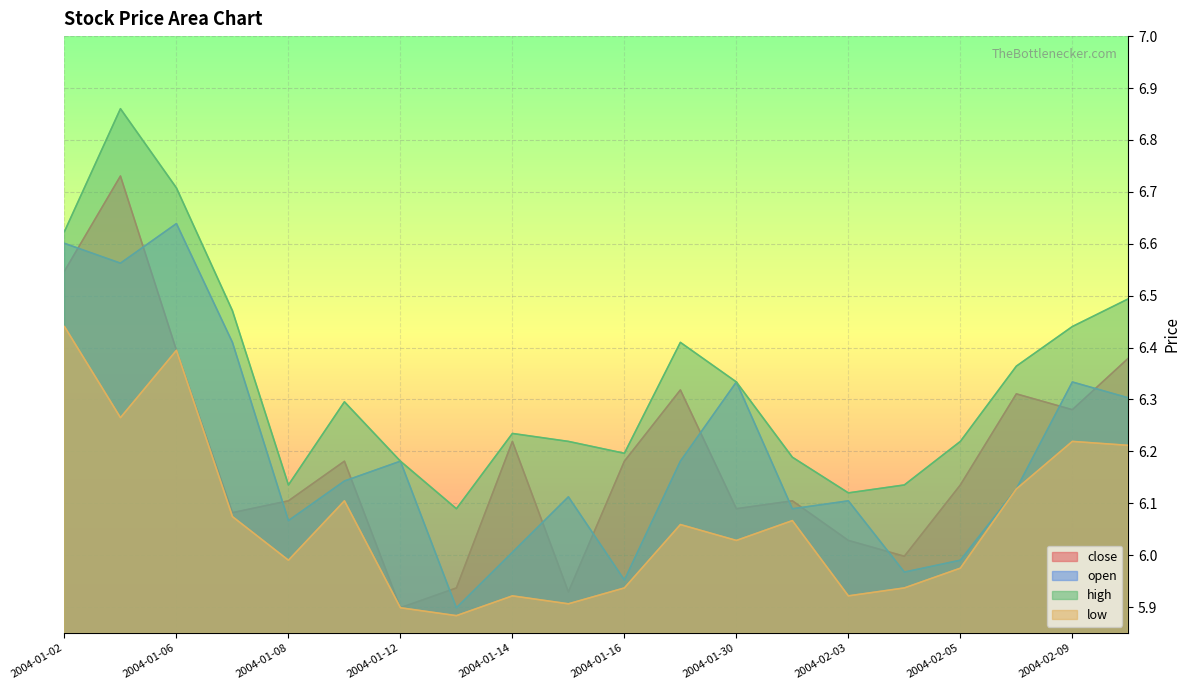

The low series shows 3.2 at 2004-01-02. True or false?

False